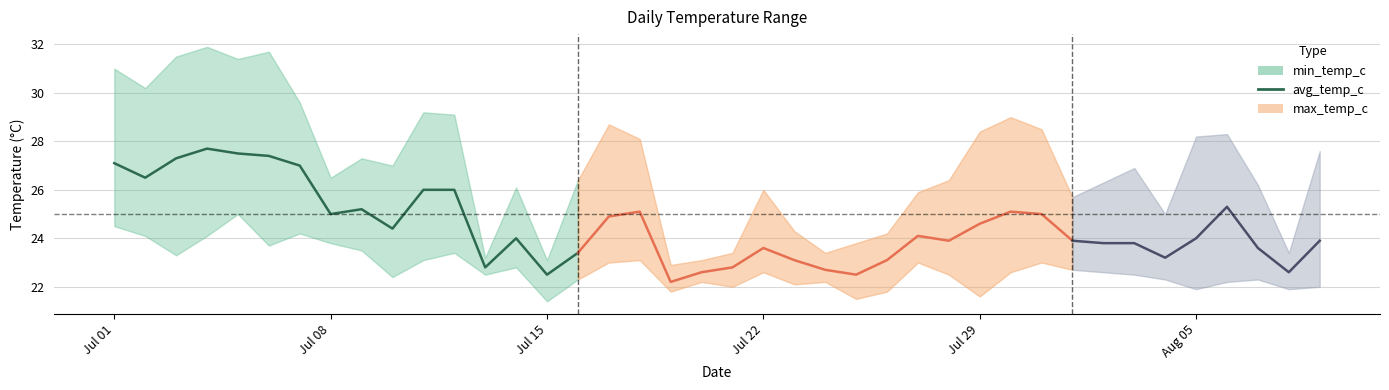

At which label does the data first exceed 26?

Jul 01